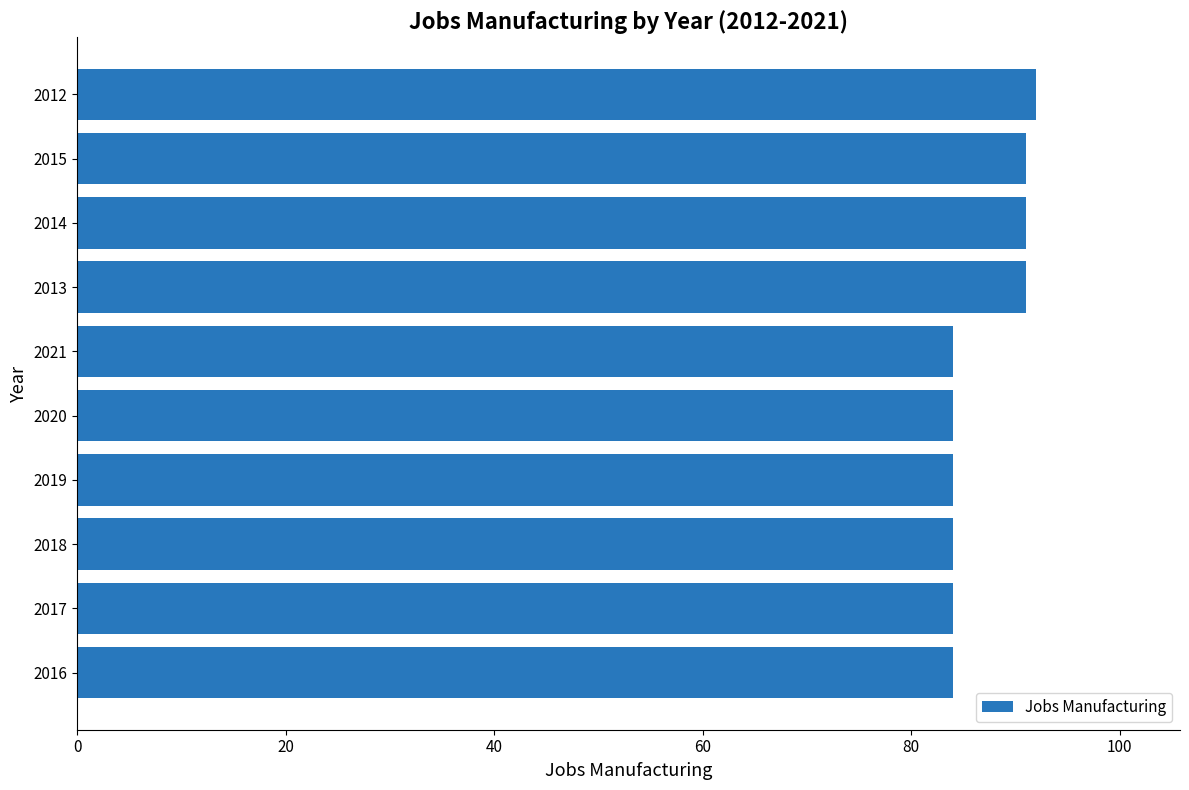

Approximately how many times larger is the value at 2015 compared to 2021?

1.1